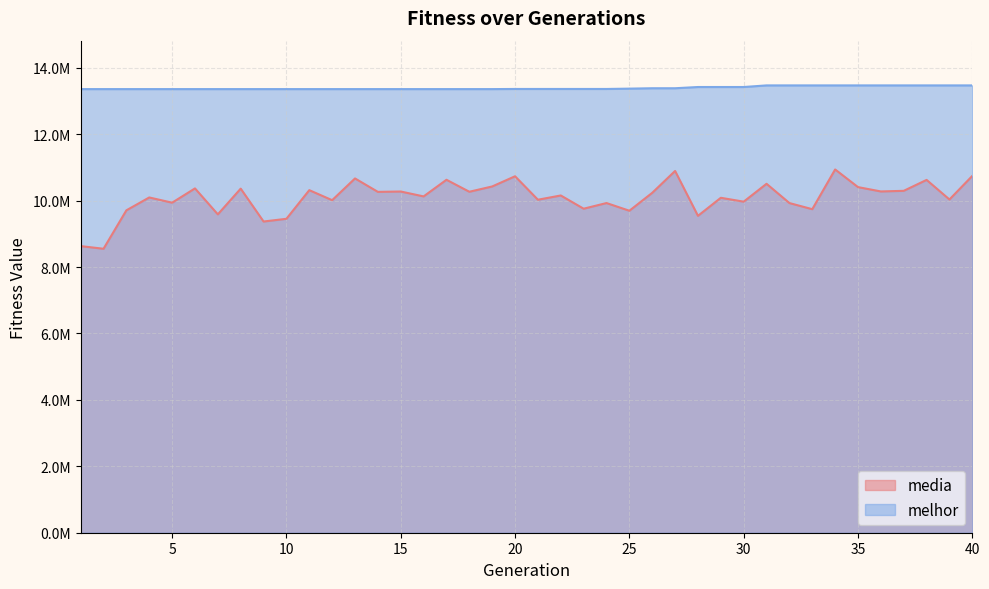

The value of melhor at 1 is 13359911.0. True or false?

True